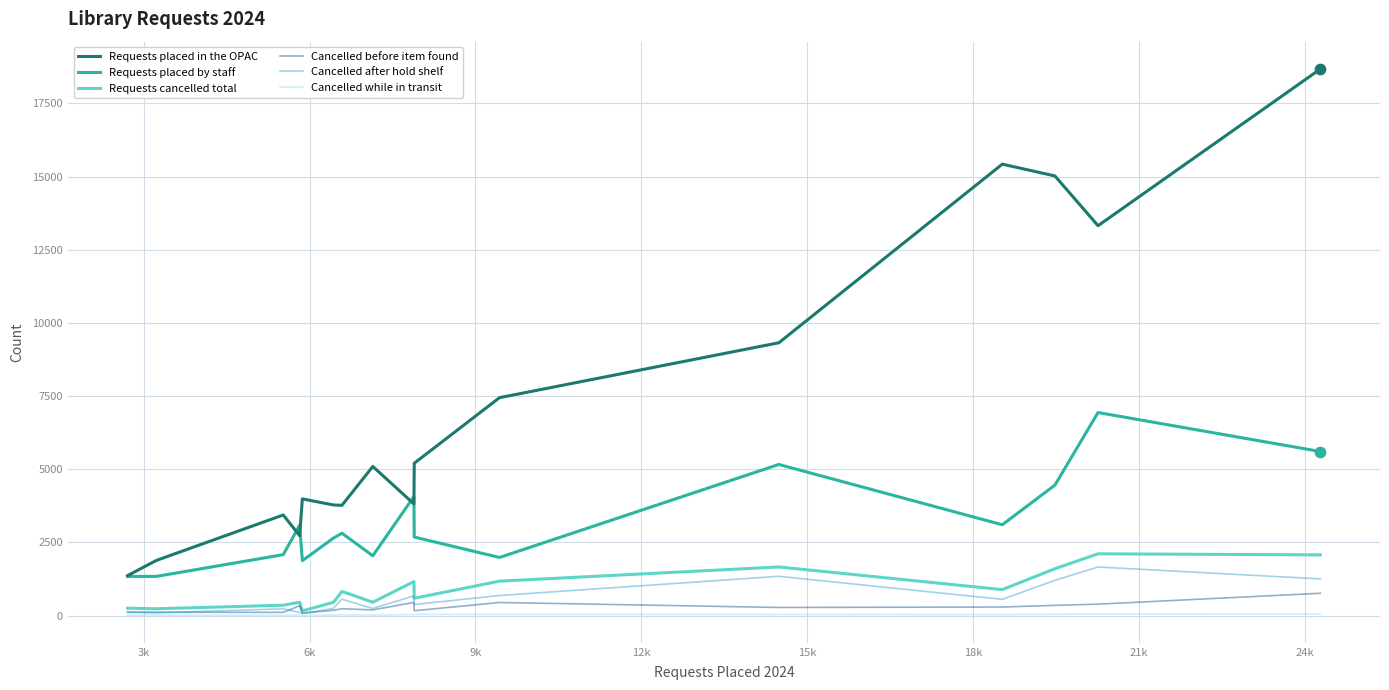

Which series has the largest range (max minus min)?

Requests placed in the OPAC